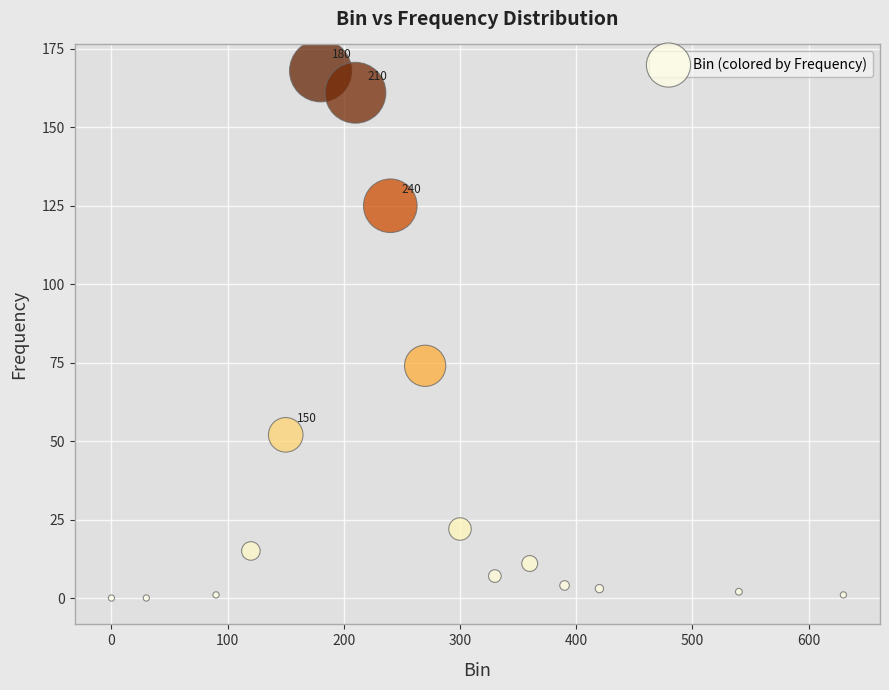

What Y value in the scatter plot is closest to 84?

74